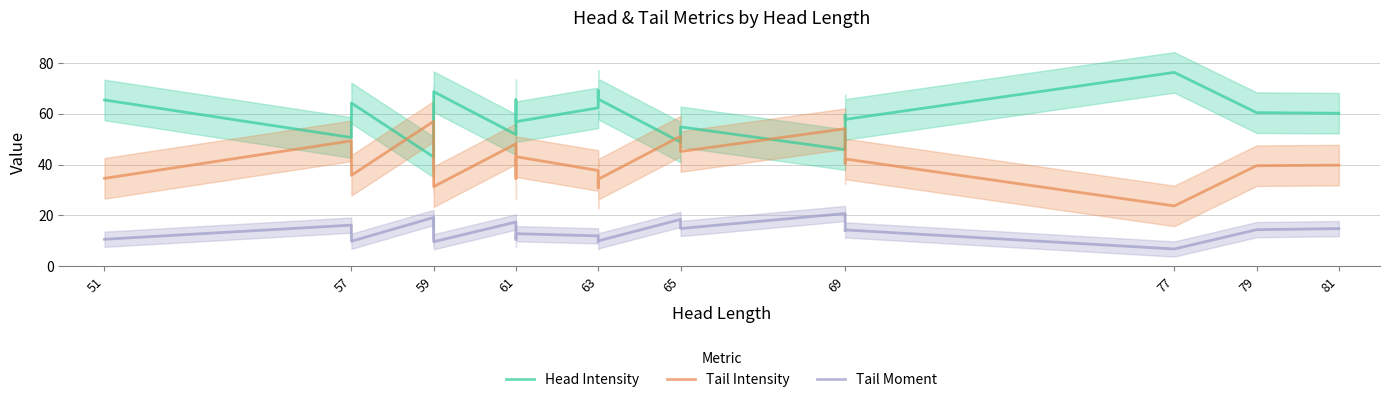

True or false: Tail Moment and Tail Intensity intersect in this chart.

False